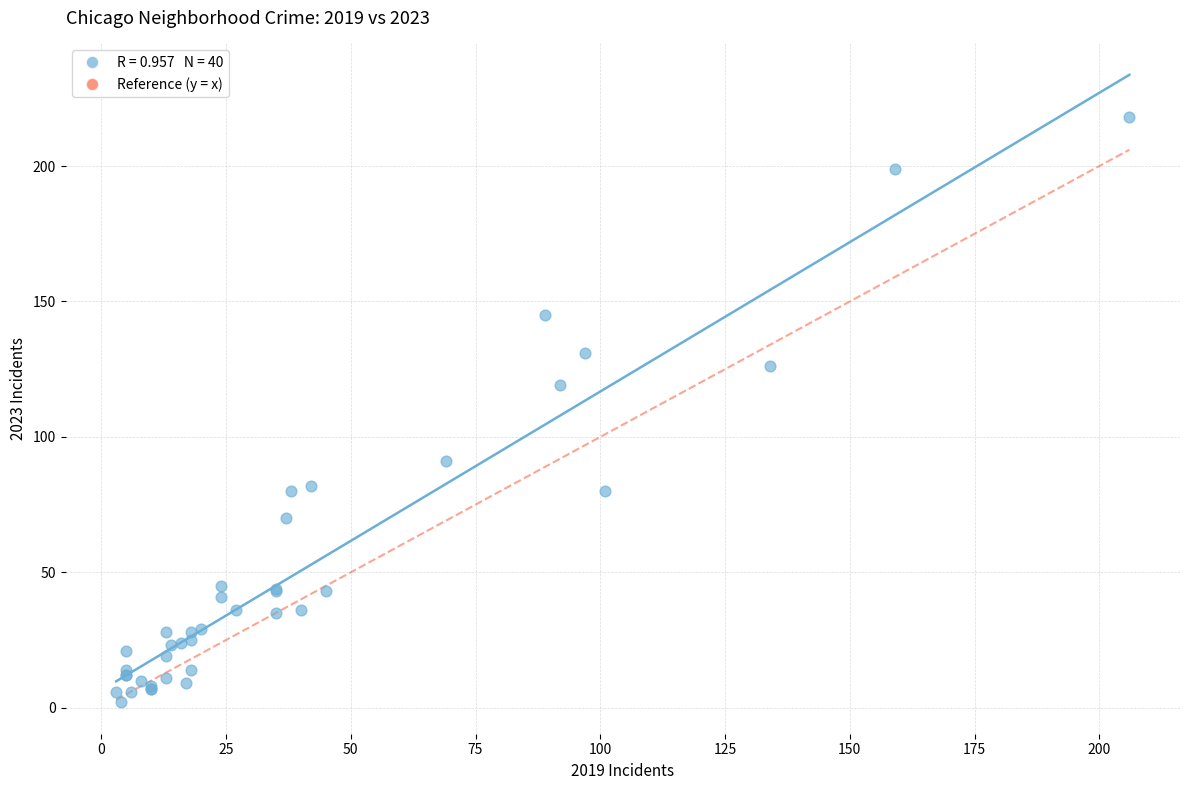

What Y value in the scatter plot is closest to 110?

119